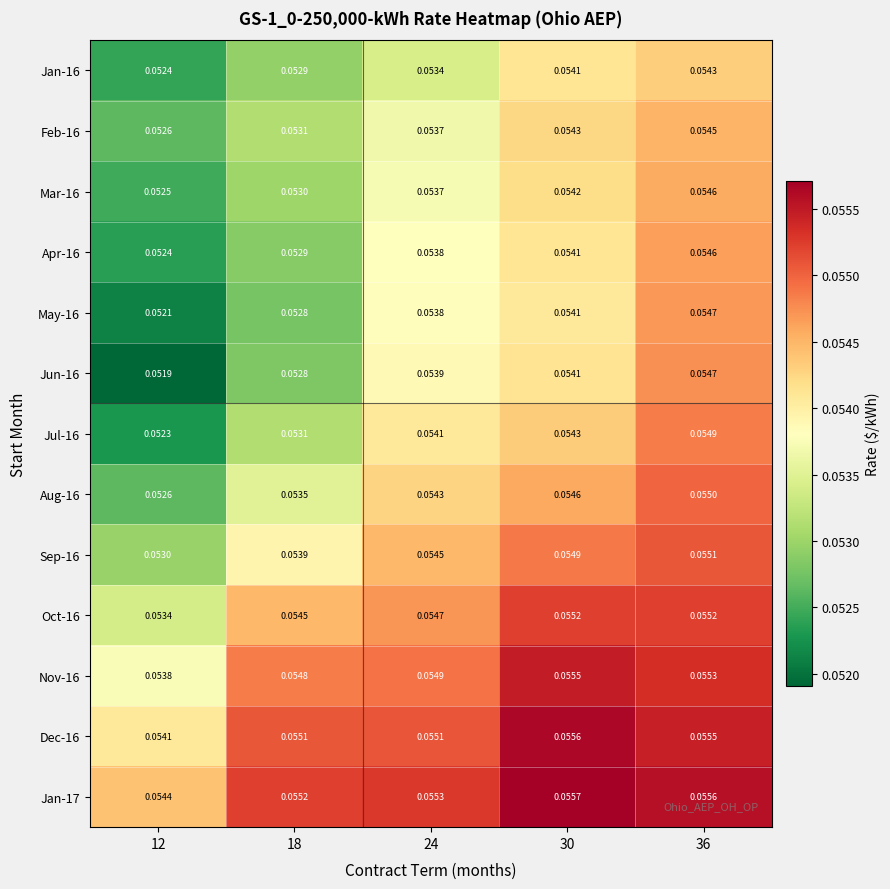

Rank the series at 30 from lowest to highest value.

May-16, Jan-16, Apr-16, Jun-16, Mar-16, Feb-16, Jul-16, Aug-16, Sep-16, Oct-16, Nov-16, Dec-16, Jan-17